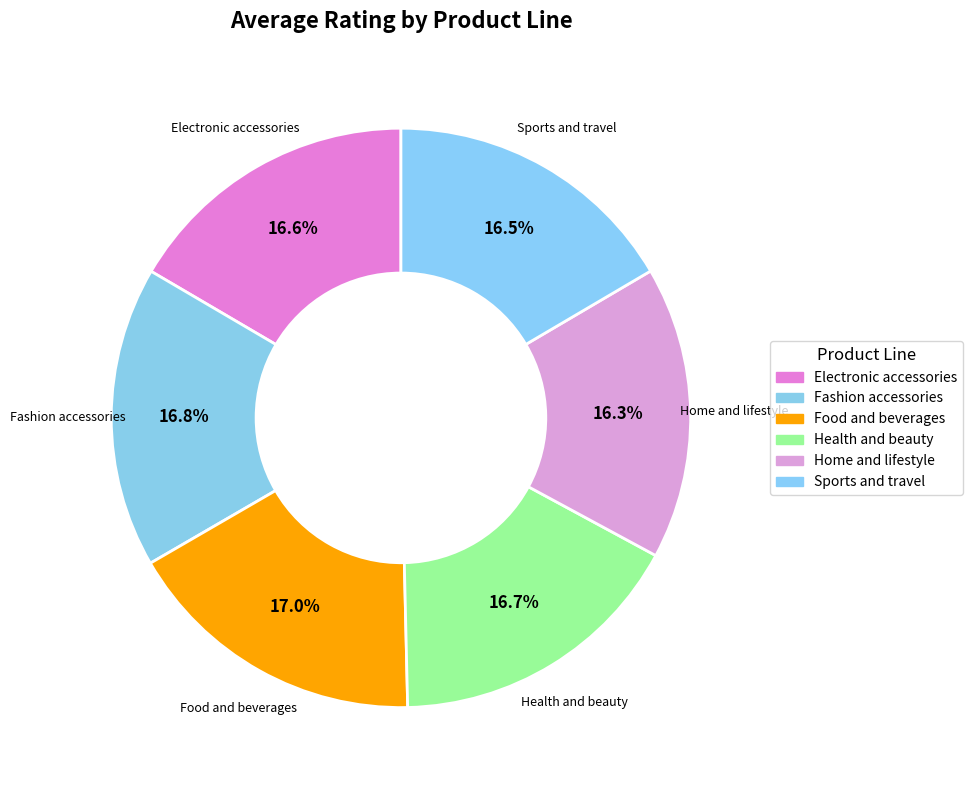

What is the ratio of the value at Home and lifestyle to the value at Sports and travel?

1.0